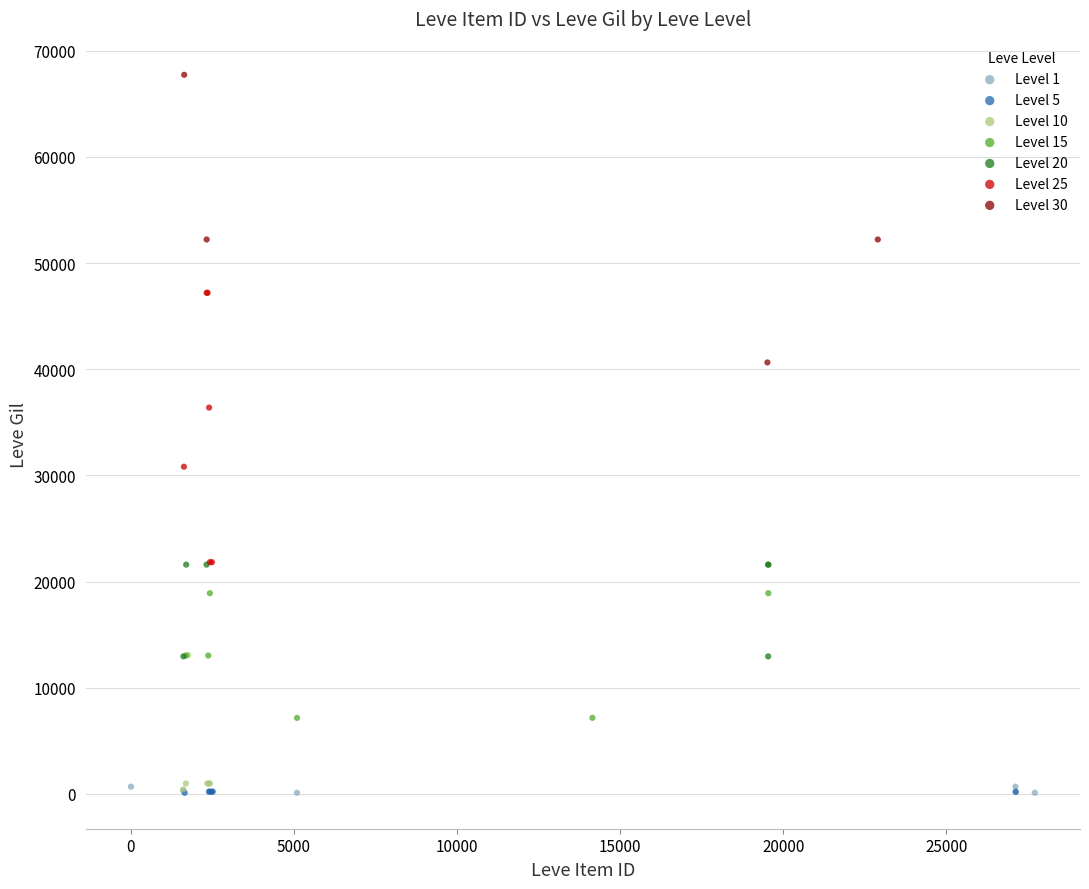

Which series reaches the maximum Y coordinate?

Level 30